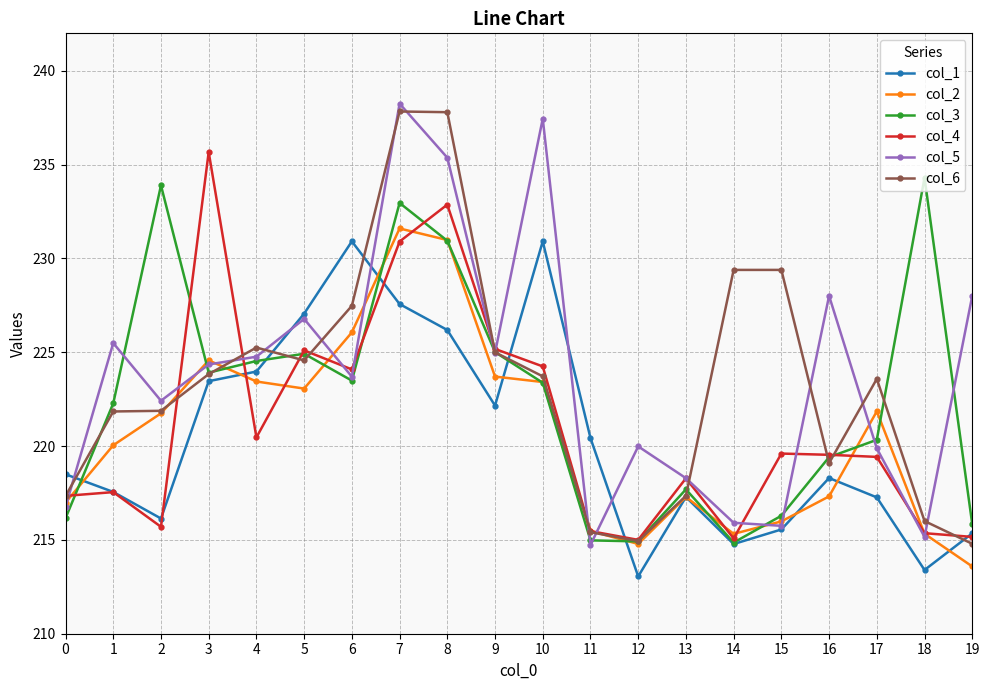

True or false: col_2 and col_1 cross at least once.

True